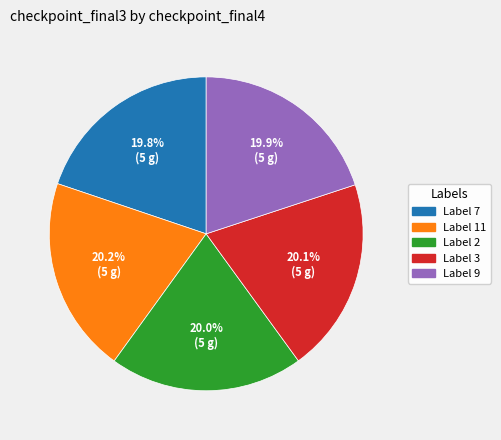

Combined, what portion of the pie is Label 3 and Label 7?

39.9%